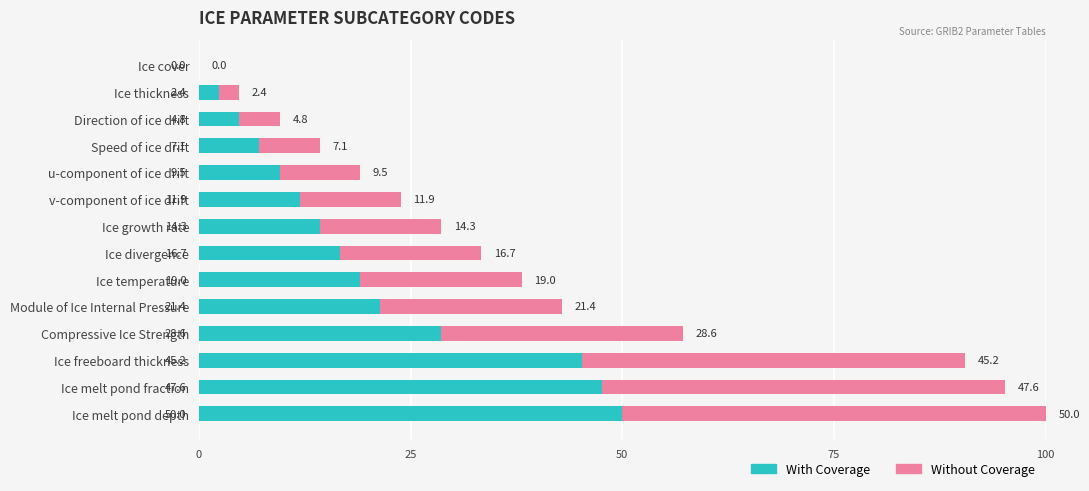

The value of With Coverage at Compressive Ice Strength is 17.6. True or false?

False